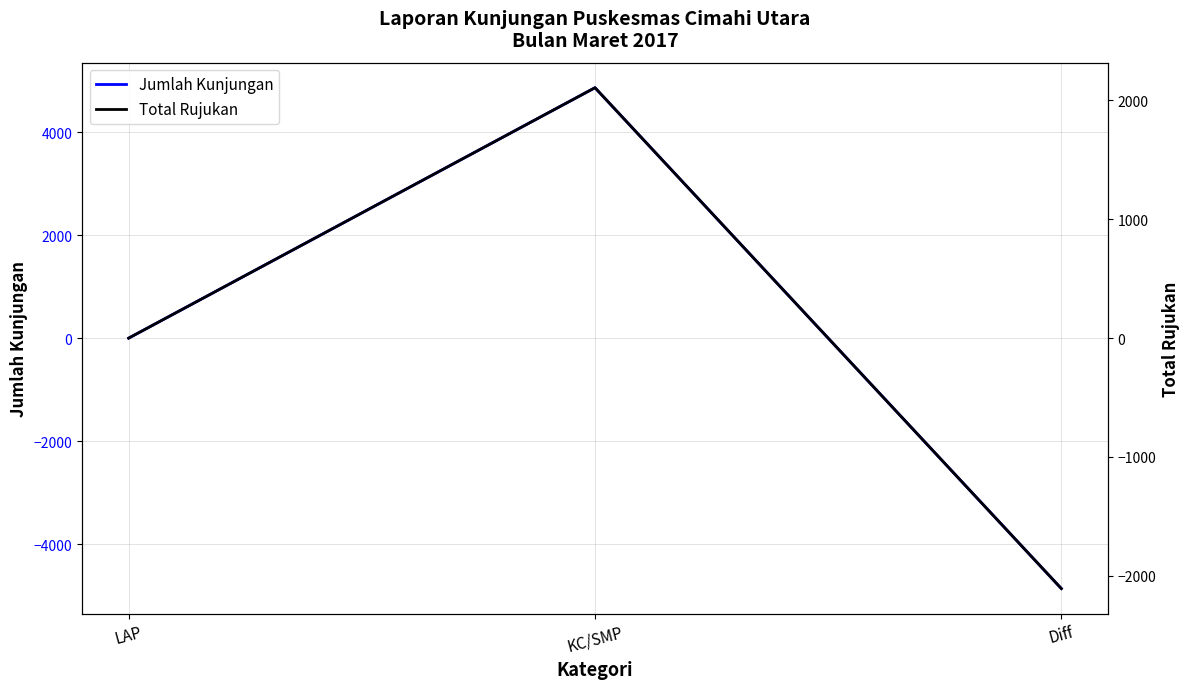

Does the chart have visible grid lines?

Yes